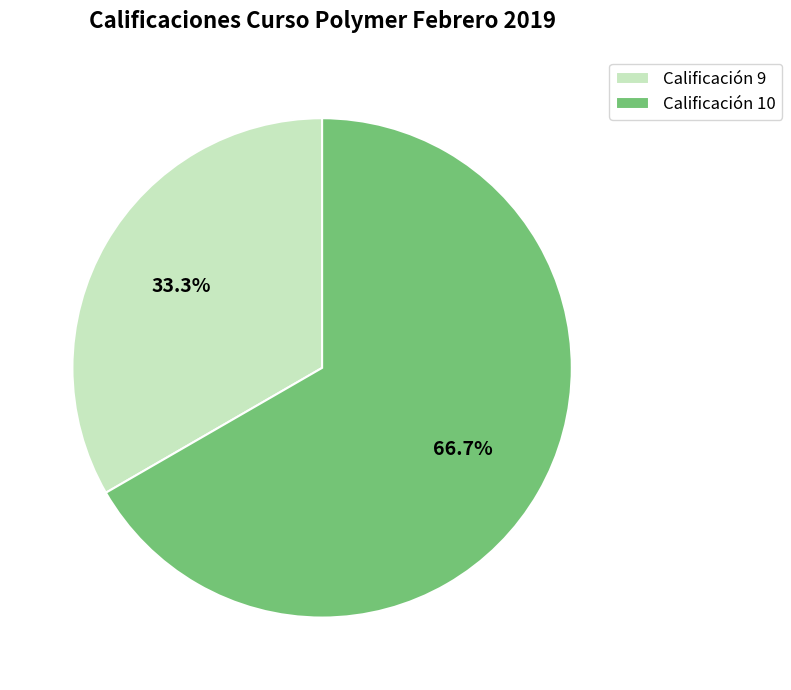

Which slice represents more than half of the pie?

Calificación 10